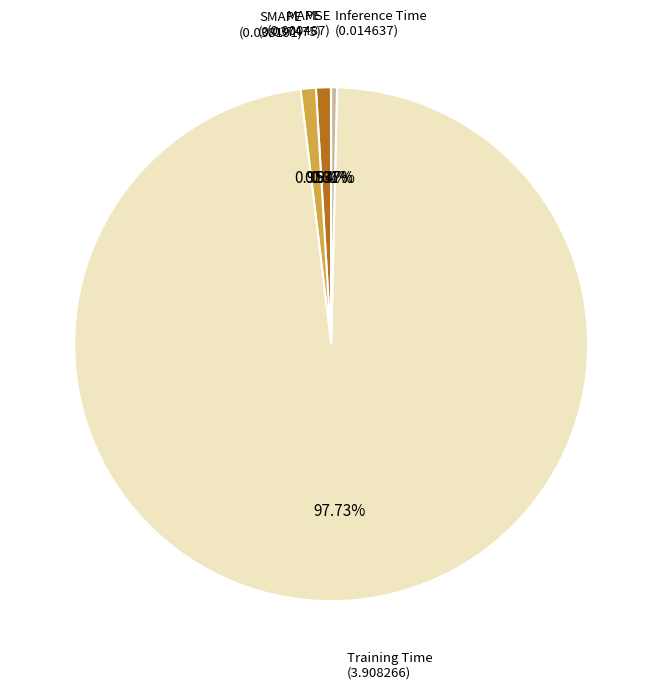

Is there a majority slice in this chart?

Yes